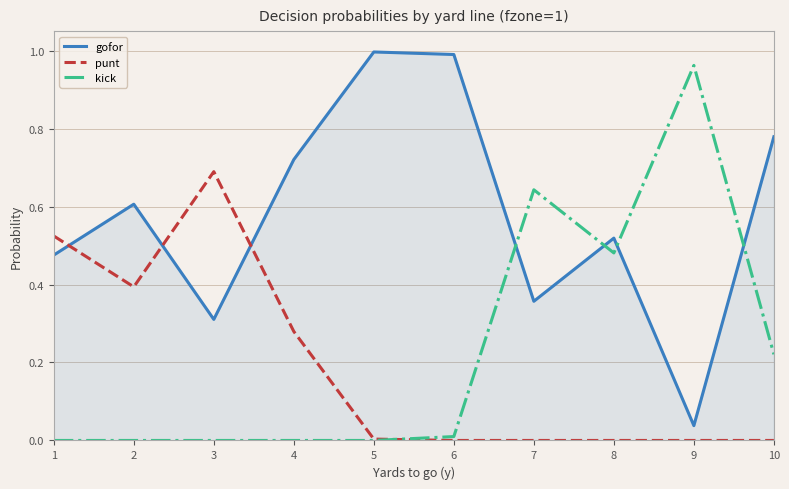

Which category has the highest value in the punt series?

3